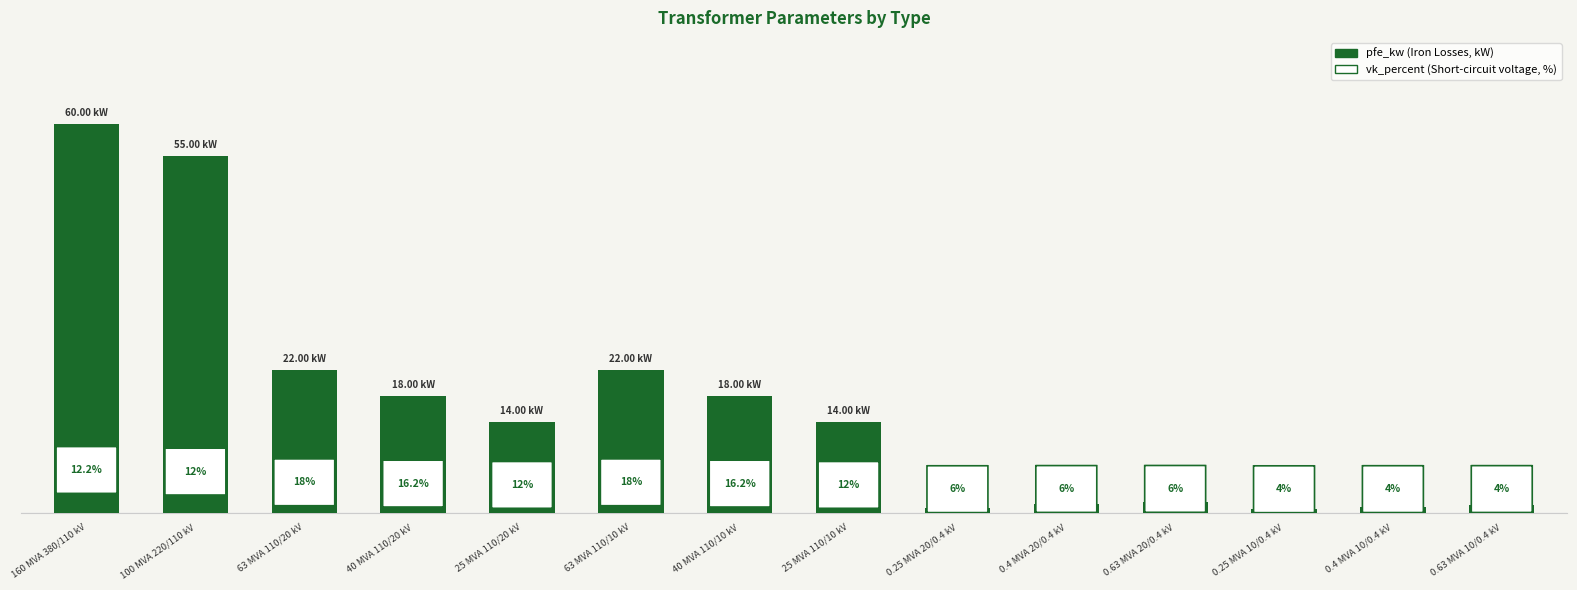

Does the chart contain any negative values?

No